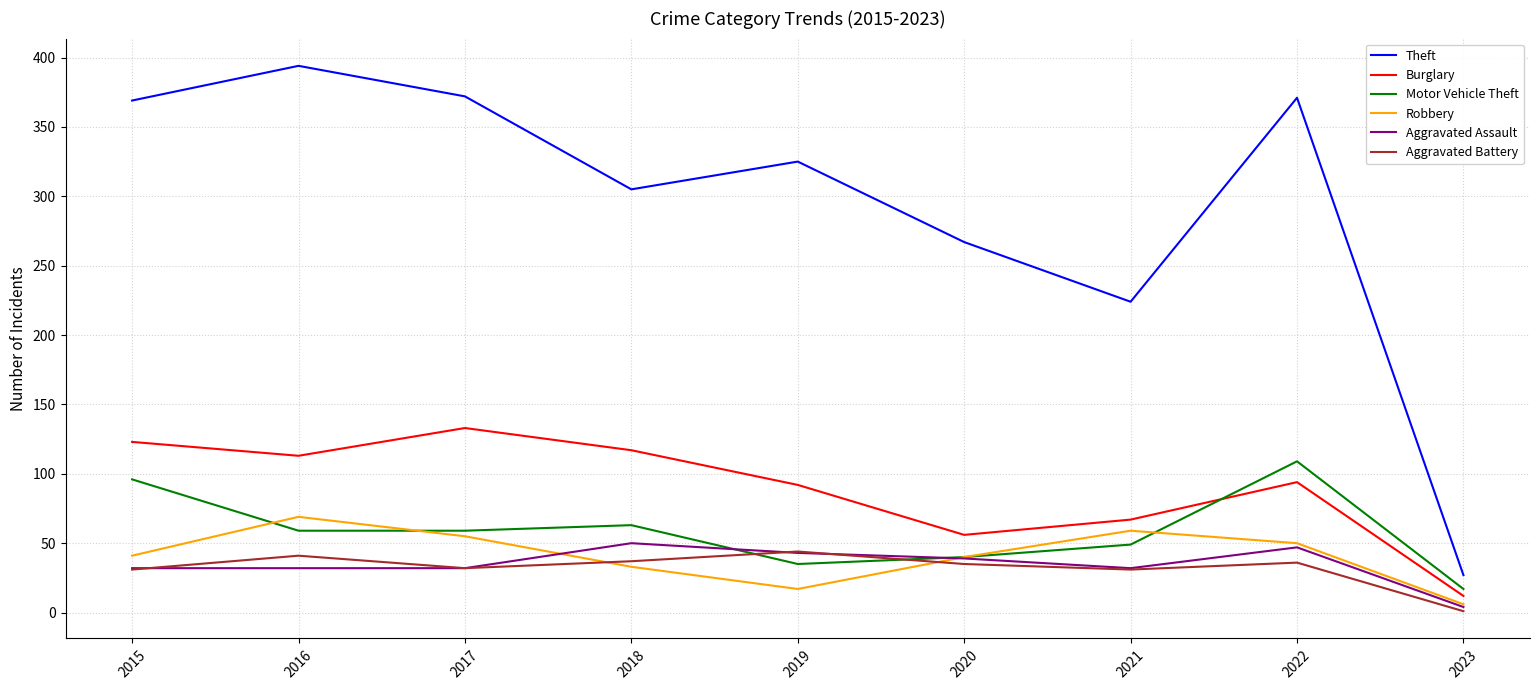

In Aggravated Assault, how many points are higher than both neighbors (excluding endpoints)?

2